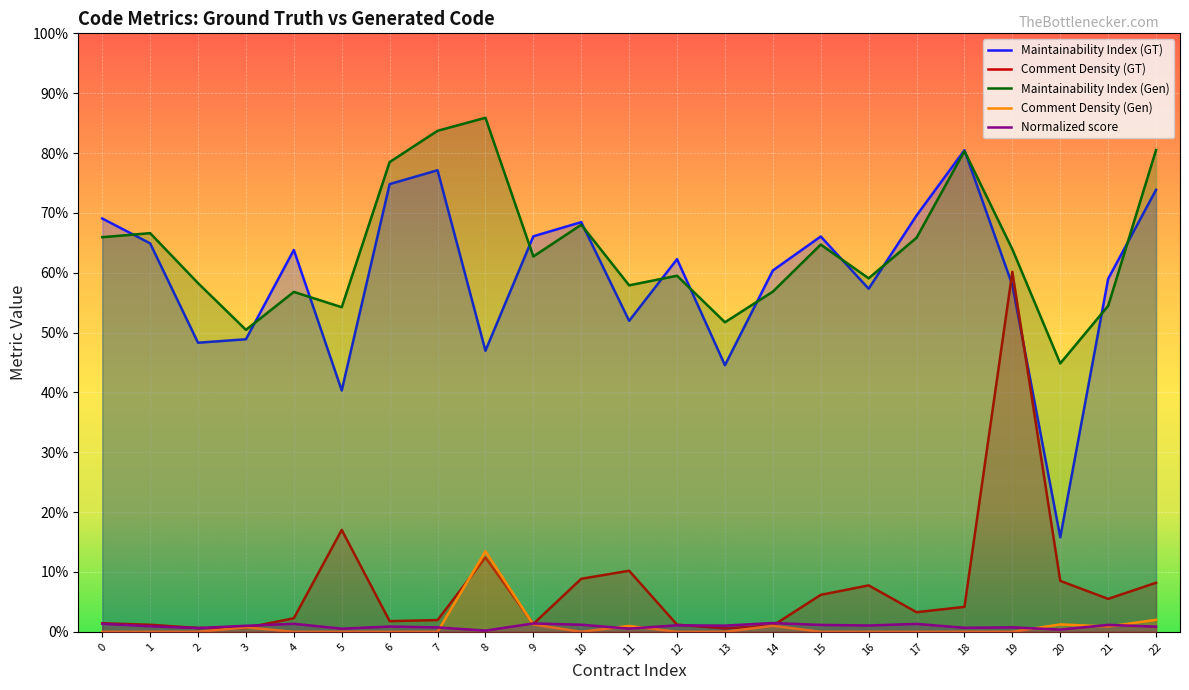

What is the difference between the second highest and minimum values in the Normalized score series?

1.2